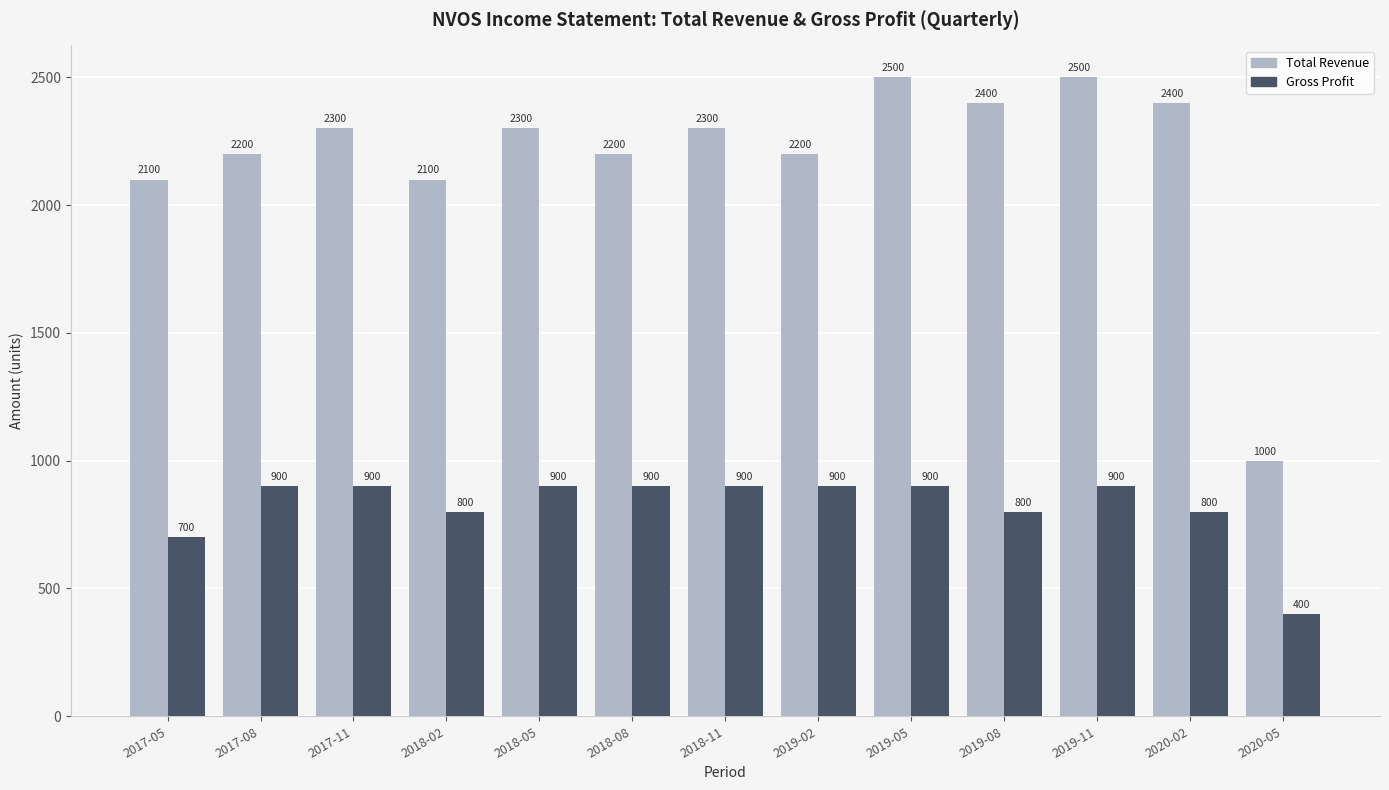

How many data points in Gross Profit are less than 900?

5